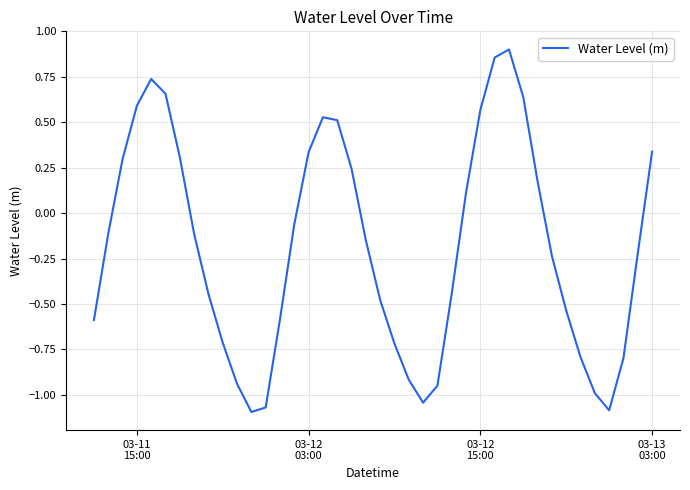

What is the difference between the maximum and minimum values?

2.0